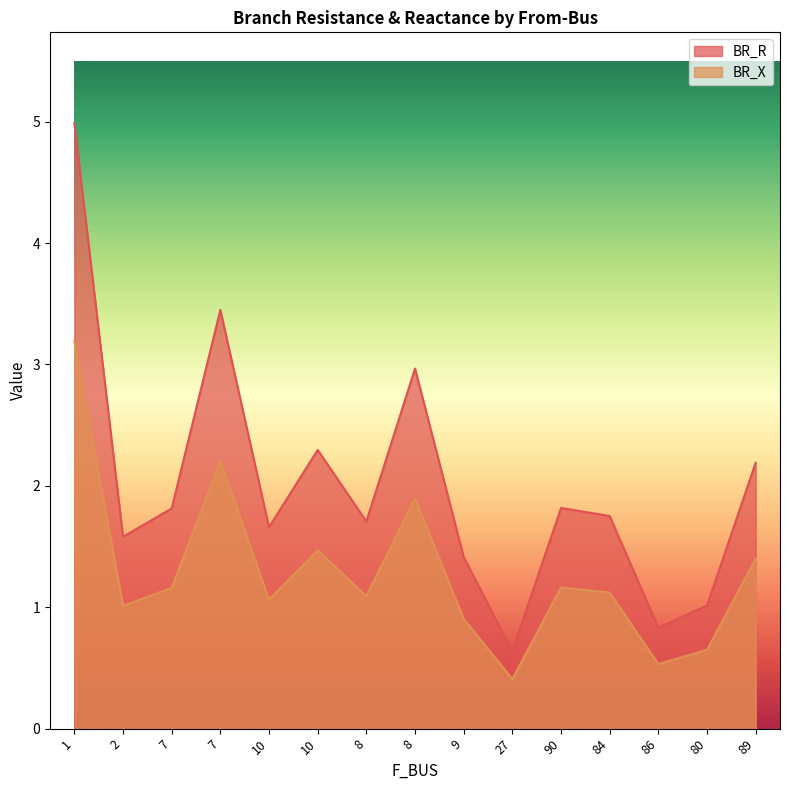

True or false: BR_R and BR_X intersect in this chart.

False